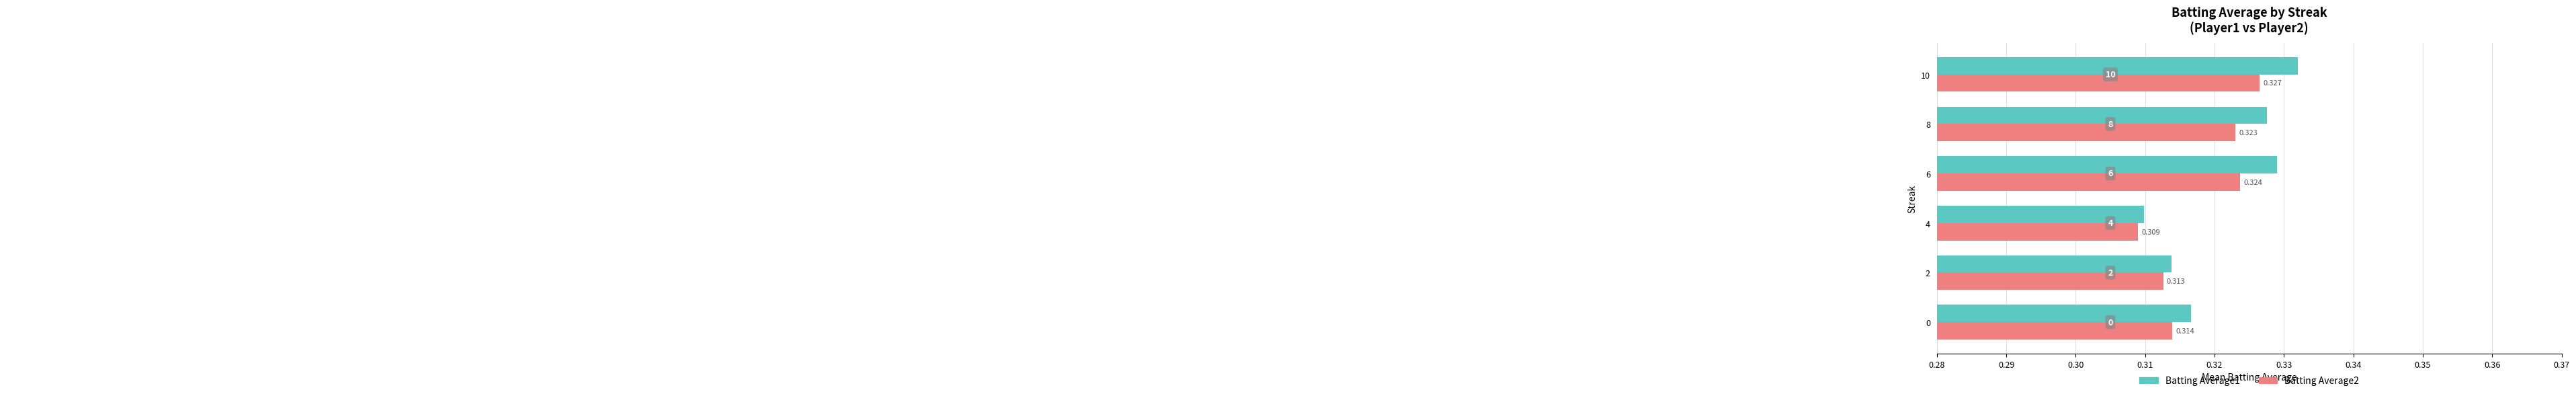

At which category is the sum across all series the highest?

10